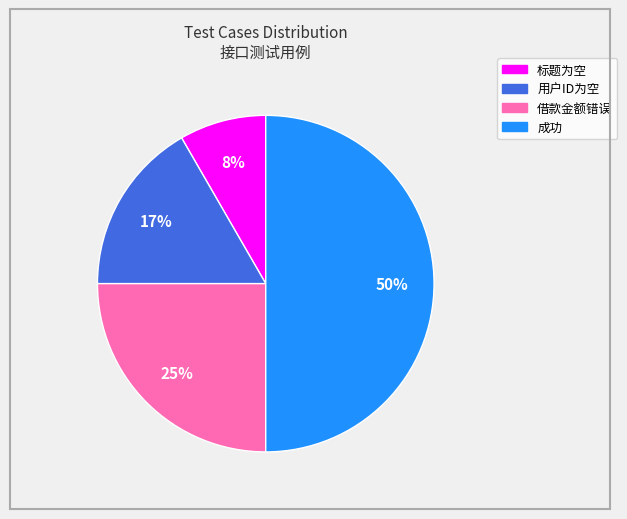

Which category has the biggest portion of the pie?

成功